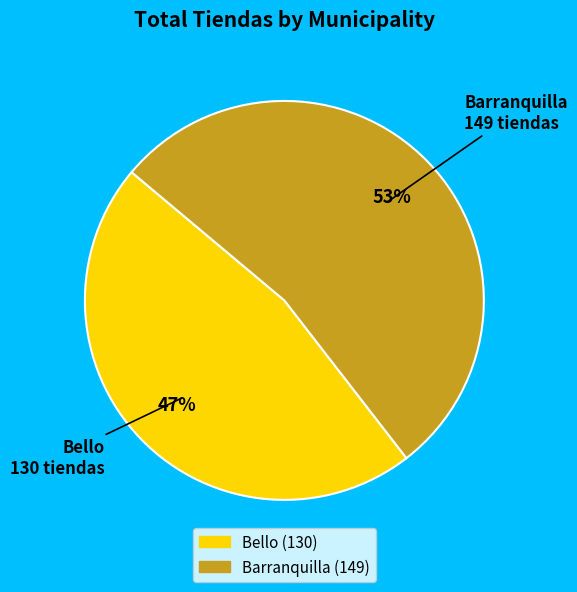

Does any single category account for the majority?

Yes